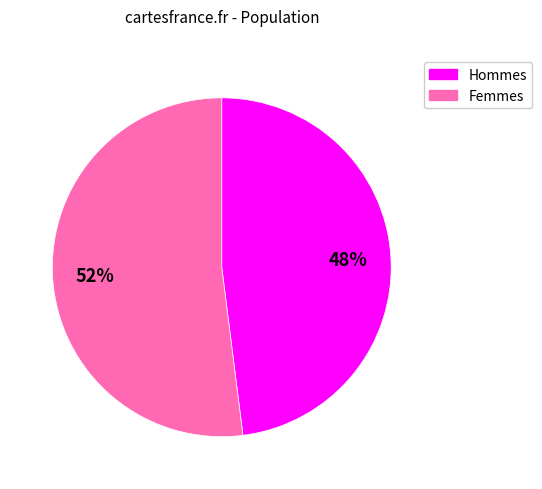

To the nearest percent, what is the average slice percentage?

50%